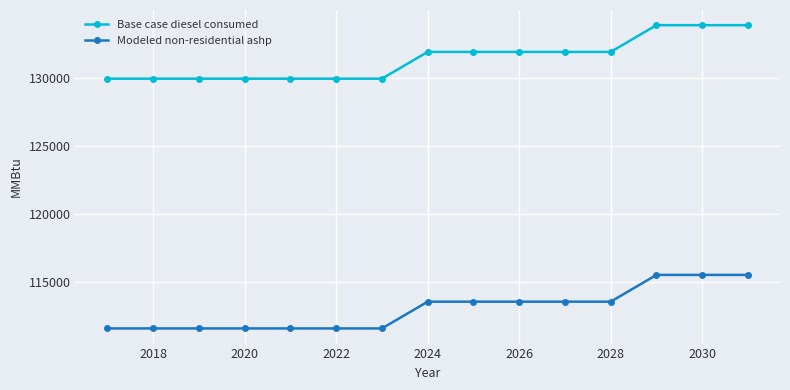

How many lines are shown in the chart?

2